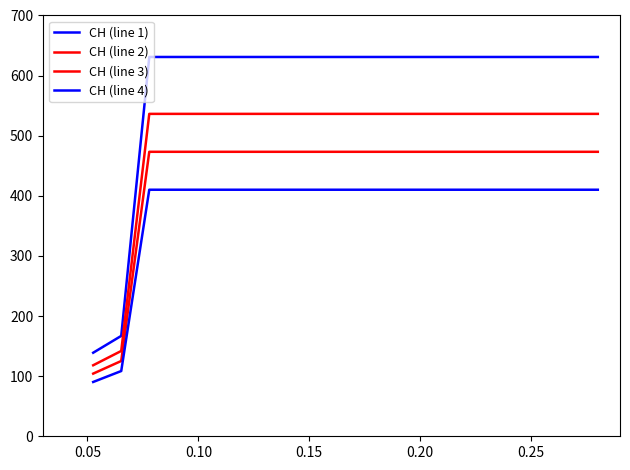

What is the value of the CH (line 4) point at the 11th from the left?

410.2